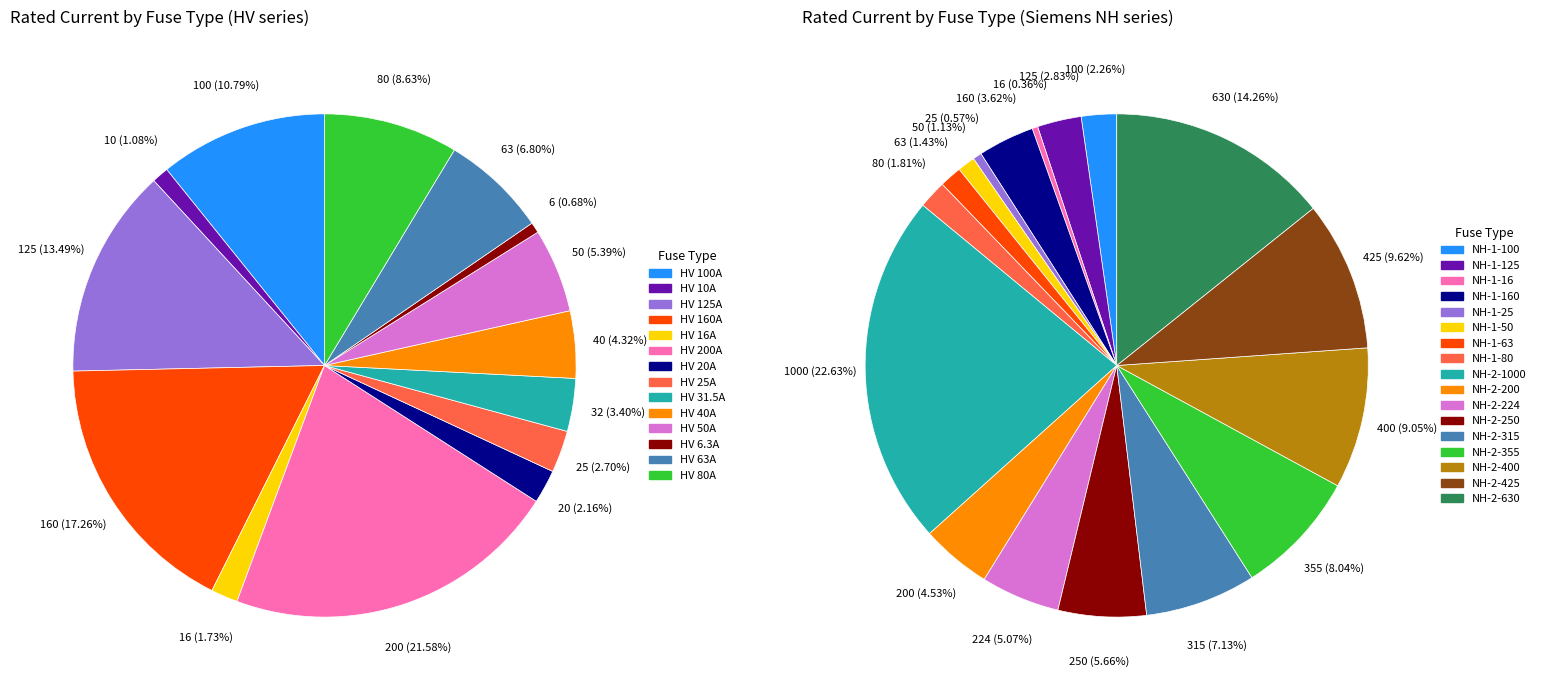

Is it true that NH-1-160 is 1% of the pie?

False